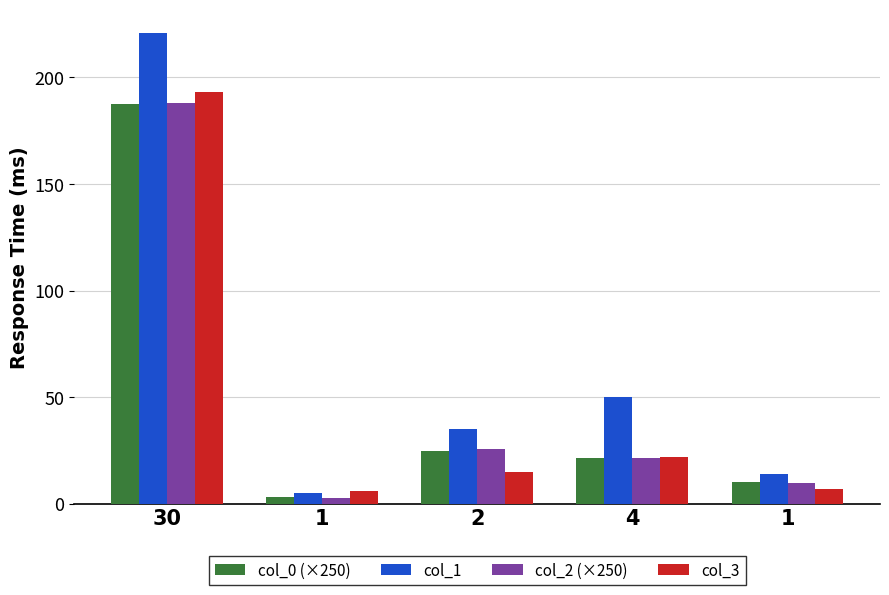

How many bars are there in total?

20